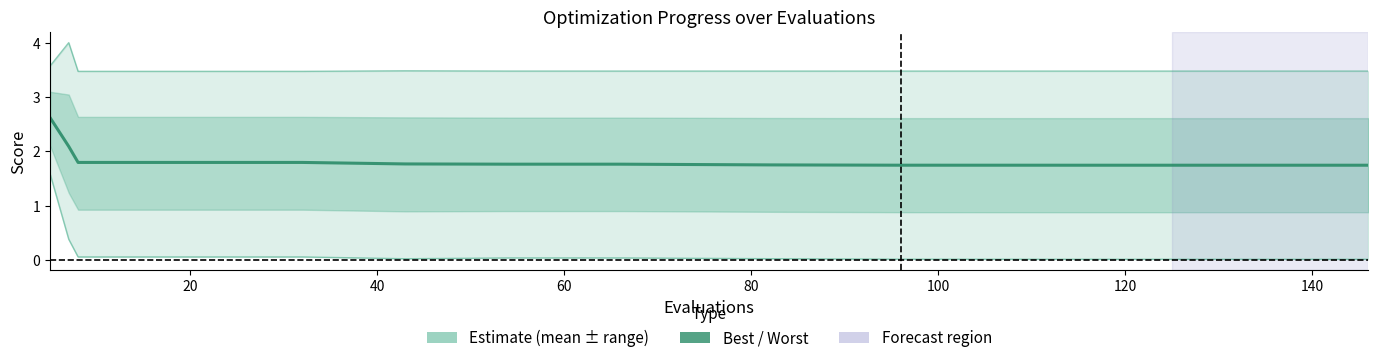

Which series has the largest total across all categories?

worst